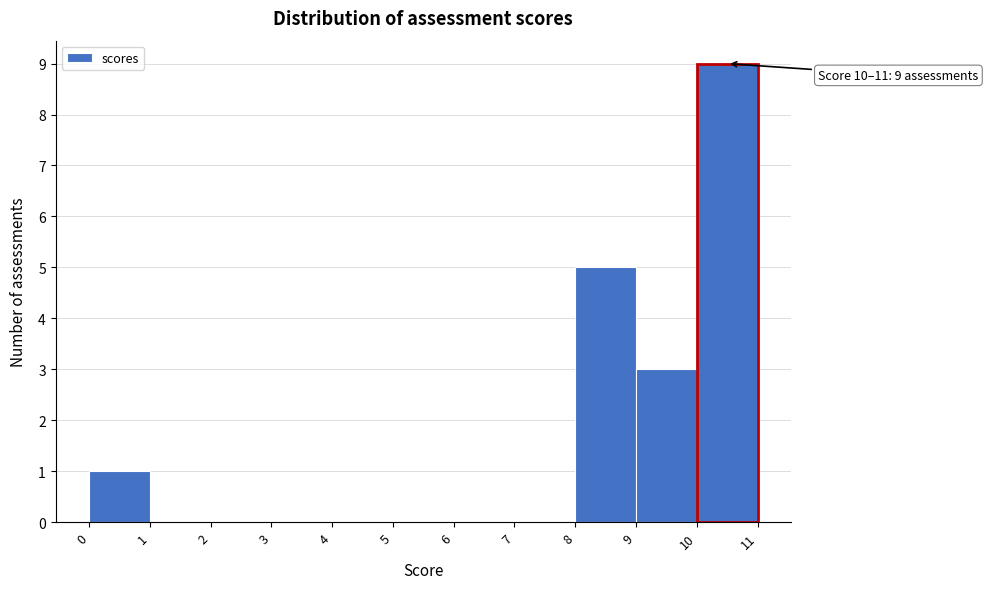

Which range on the x-axis has the tallest bar?

10 to 11